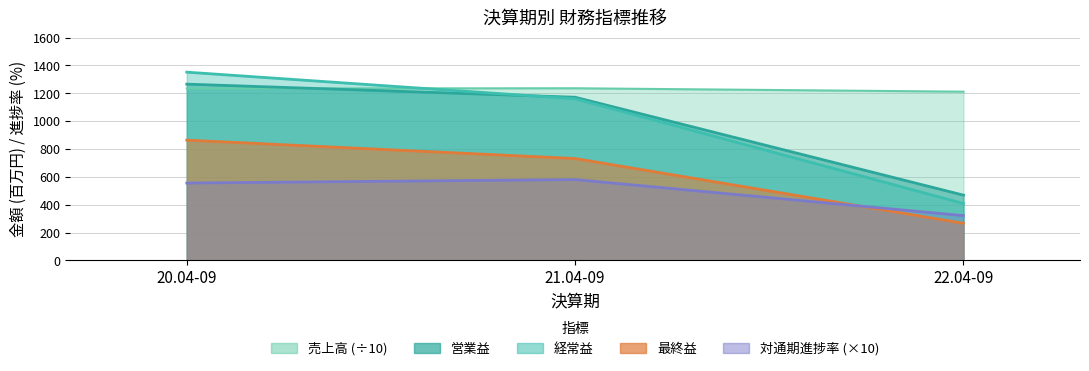

What is the approximate value of 最終益 at 21.04-09?

732.0